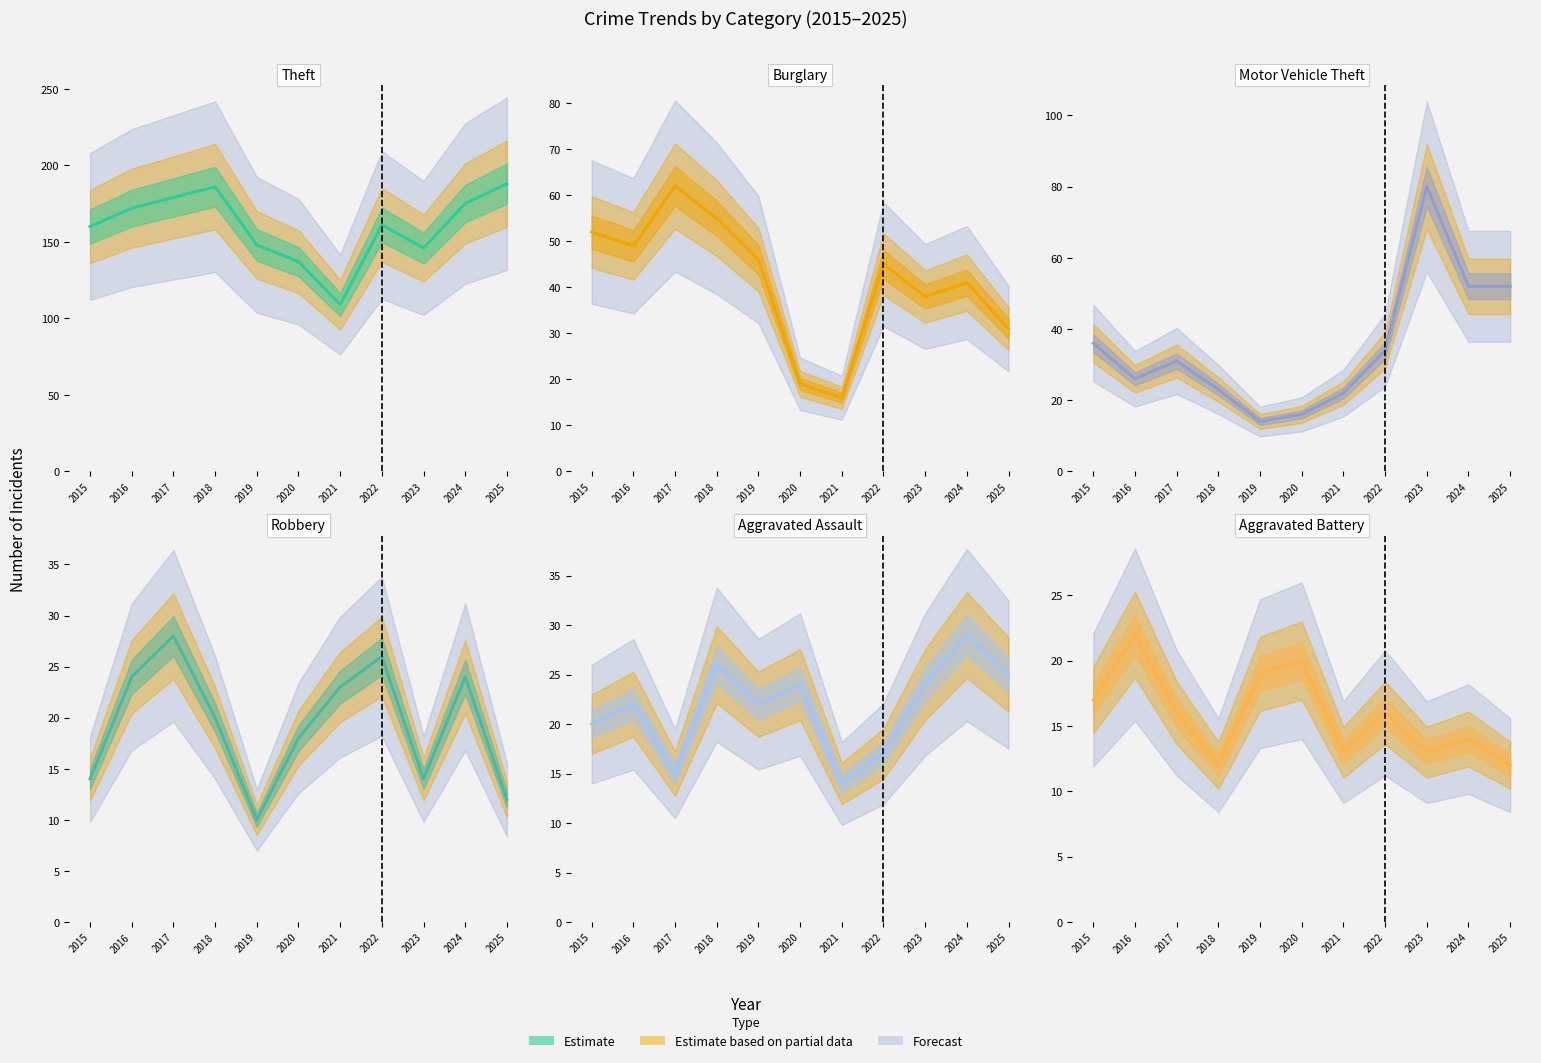

At which label does Aggravated Assault reach its minimum?

2021